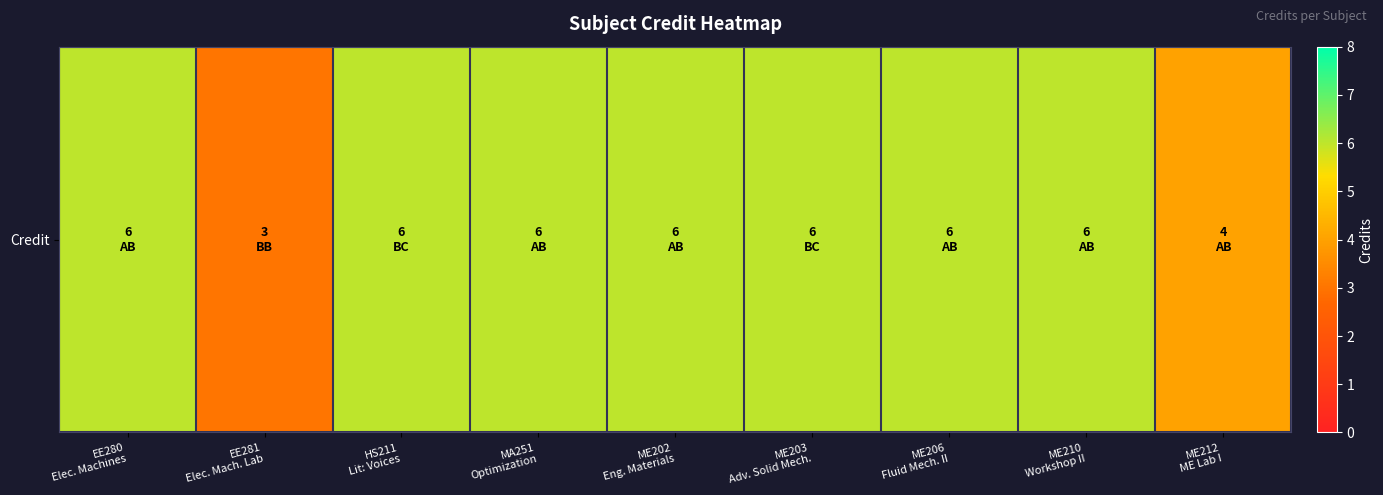

Is it true that the value at HS211
Lit: Voices is 1?

False